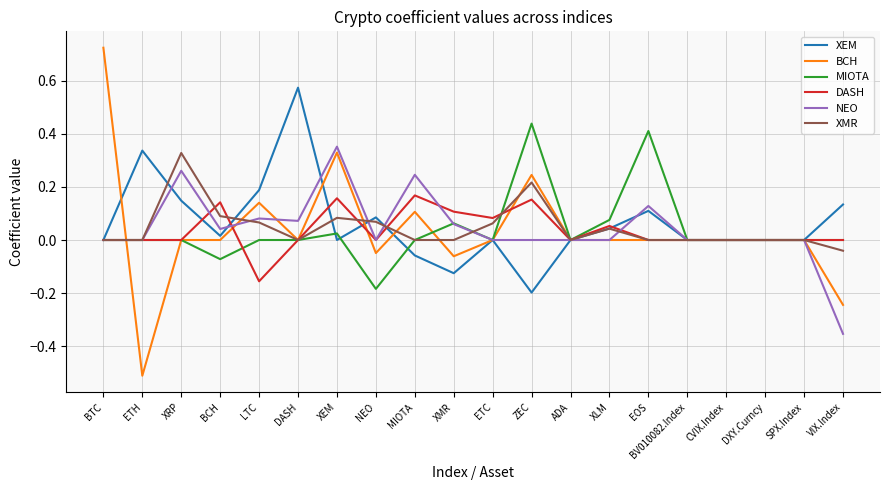

The value of MIOTA at ZEC is 0.3. True or false?

False